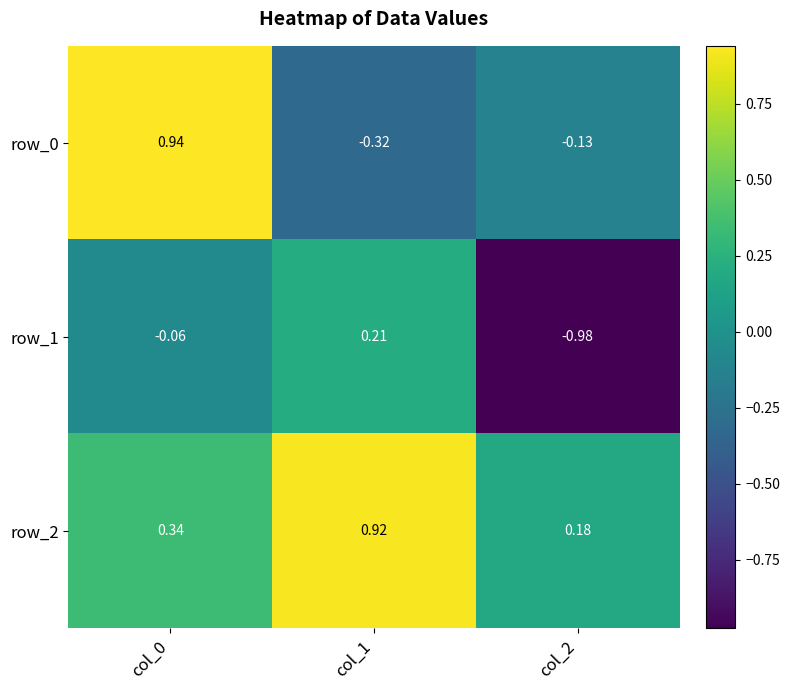

At which category is the sum across all series the highest?

col_0